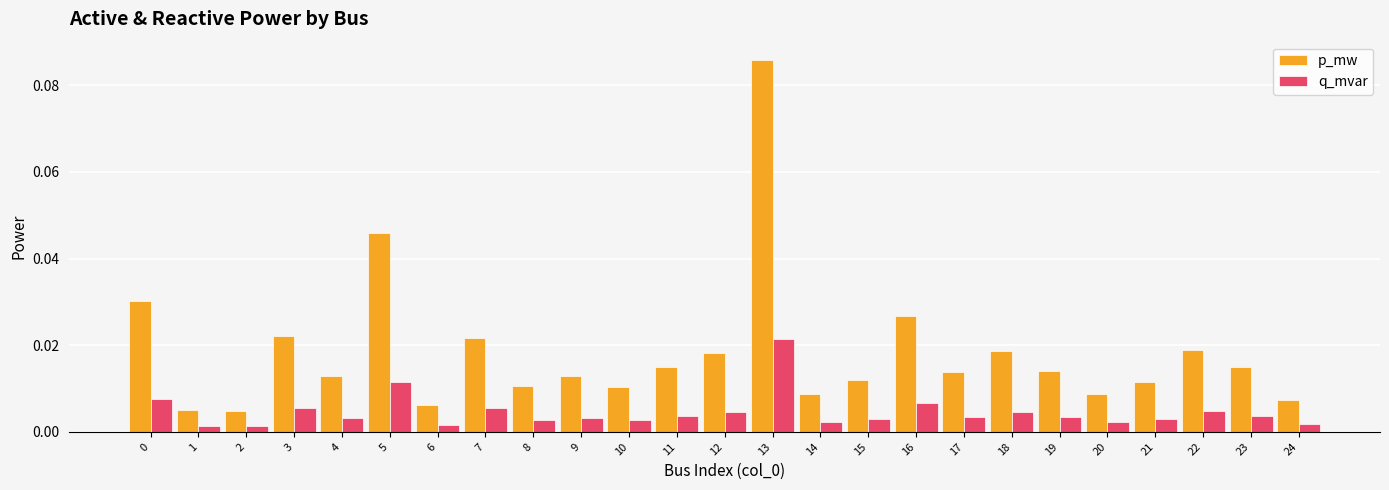

At how many categories does at least one series exceed 0?

25